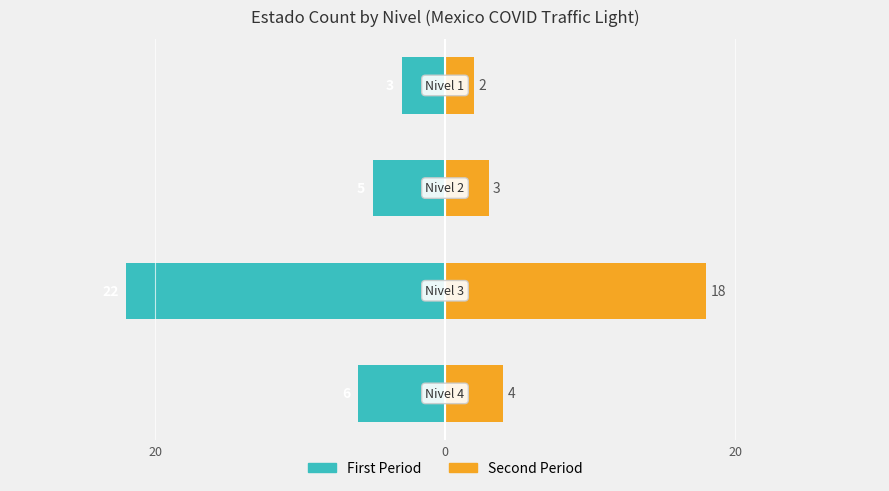

How many values in the Second Period series exceed 4?

1